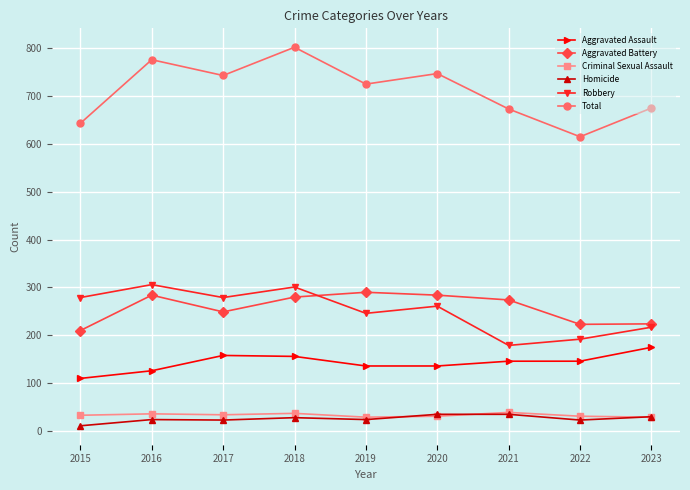

Where is the first local maximum for Aggravated Battery?

2016